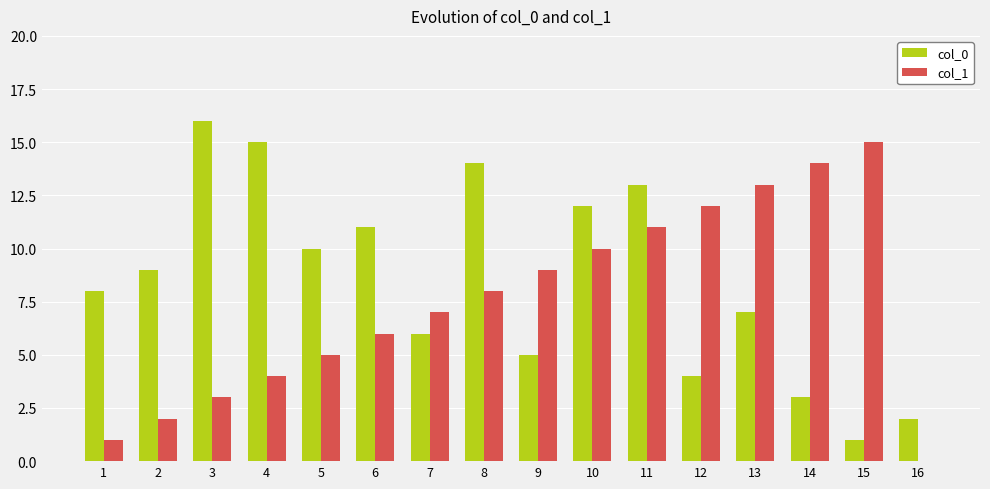

At which label is col_1 closest to 7?

7